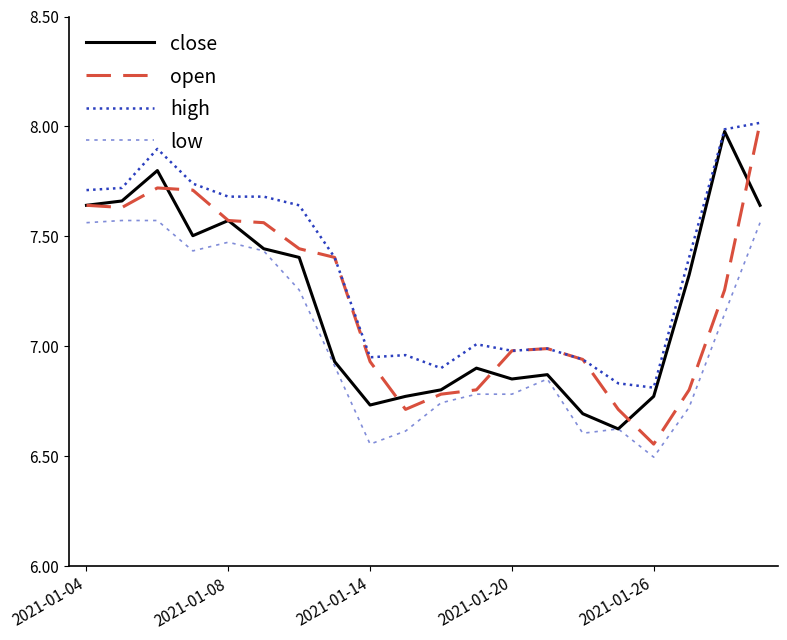

What is the smallest value displayed?

6.5